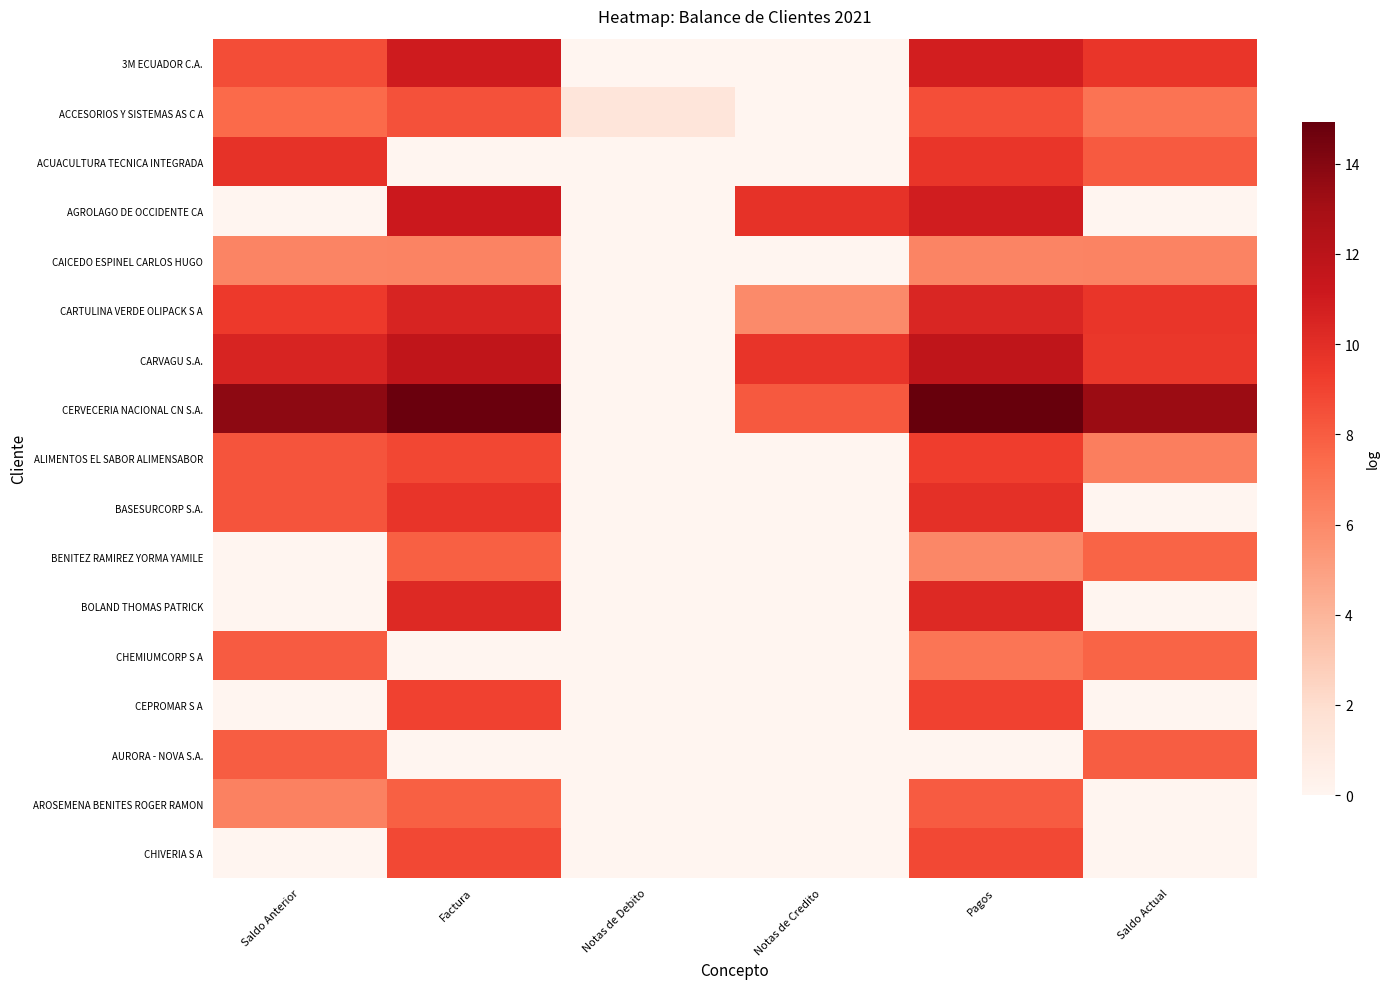

List the series in order of their peak value, highest first.

CERVECERIA NACIONAL CN S.A., CARVAGU S.A., AGROLAGO DE OCCIDENTE CA, 3M ECUADOR C.A., CARTULINA VERDE OLIPACK S A, BOLAND THOMAS PATRICK, BASESURCORP S.A., ACUACULTURA TECNICA INTEGRADA, ALIMENTOS EL SABOR ALIMENSABOR, CEPROMAR S A, CHIVERIA S A, ACCESORIOS Y SISTEMAS AS C A, AROSEMENA BENITES ROGER RAMON, CHEMIUMCORP S A, AURORA - NOVA S.A., BENITEZ RAMIREZ YORMA YAMILE, CAICEDO ESPINEL CARLOS HUGO